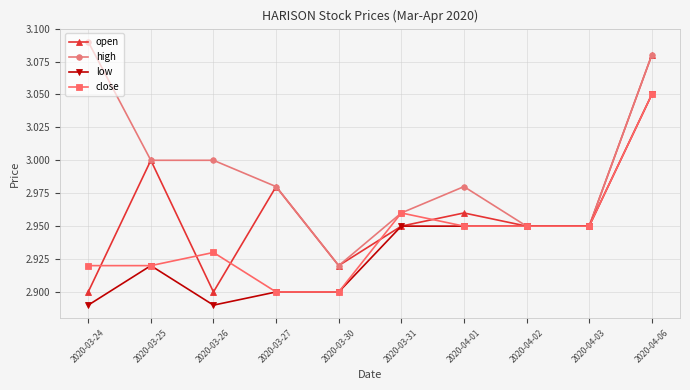

At which category is the sum across all series the highest?

2020-04-06